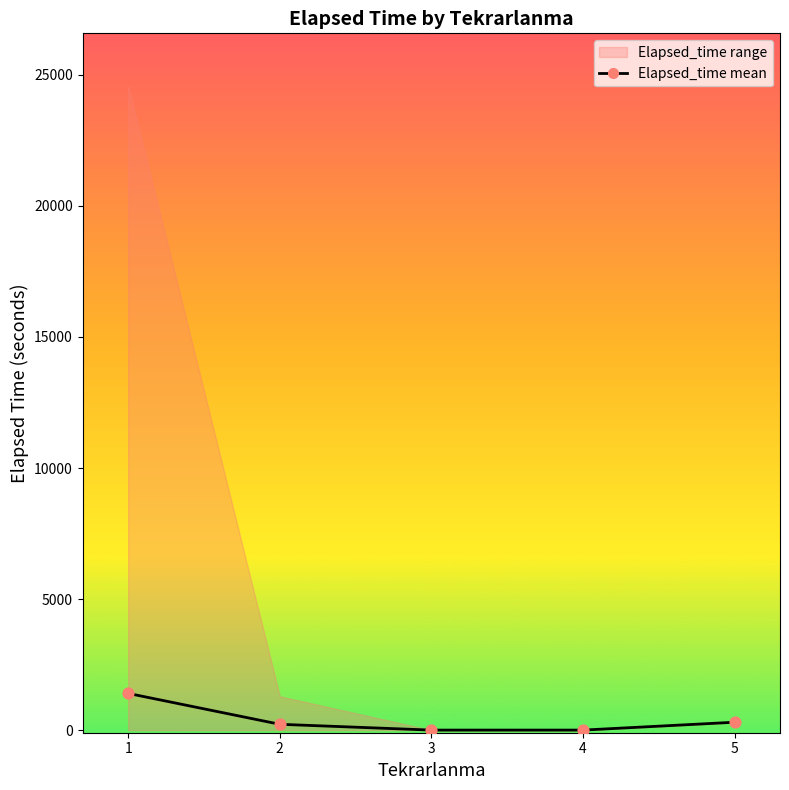

Between 3 and 4, which is larger?

3